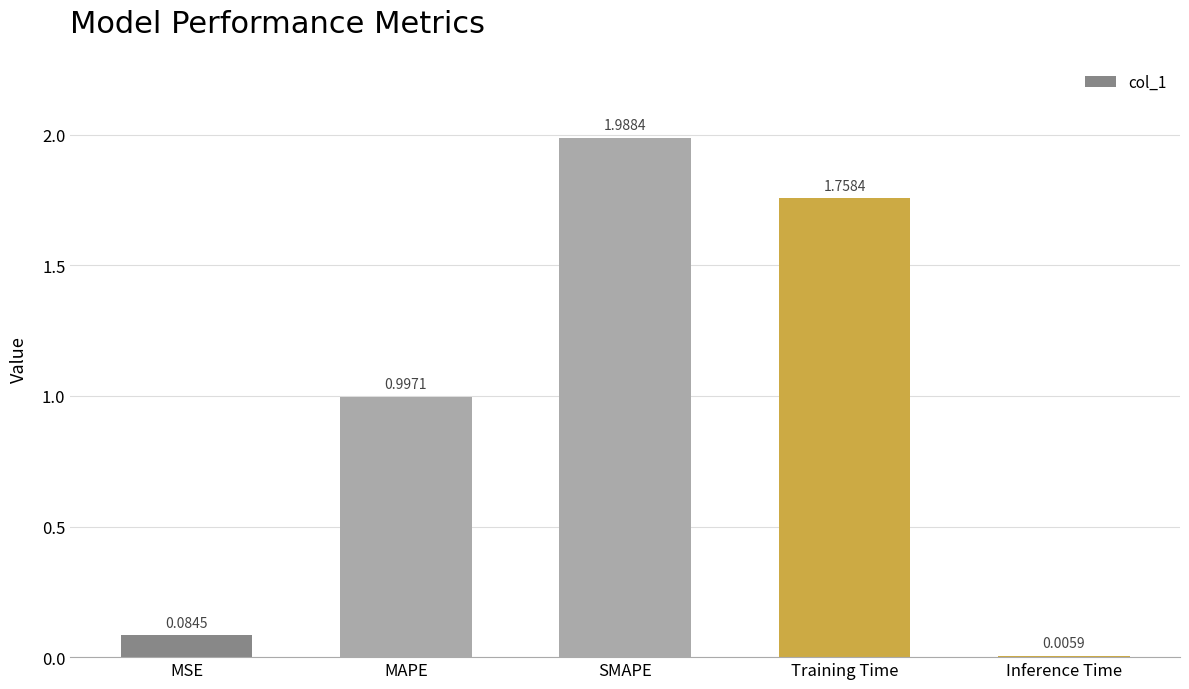

Where is the data nearest to the value 0?

Inference Time